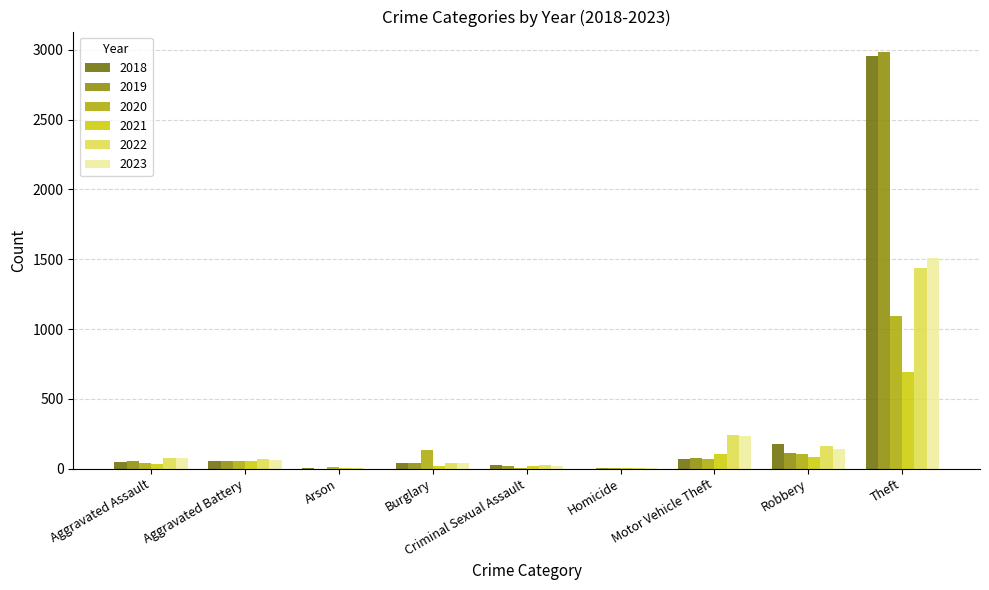

What is the maximum value for 2023?

1505